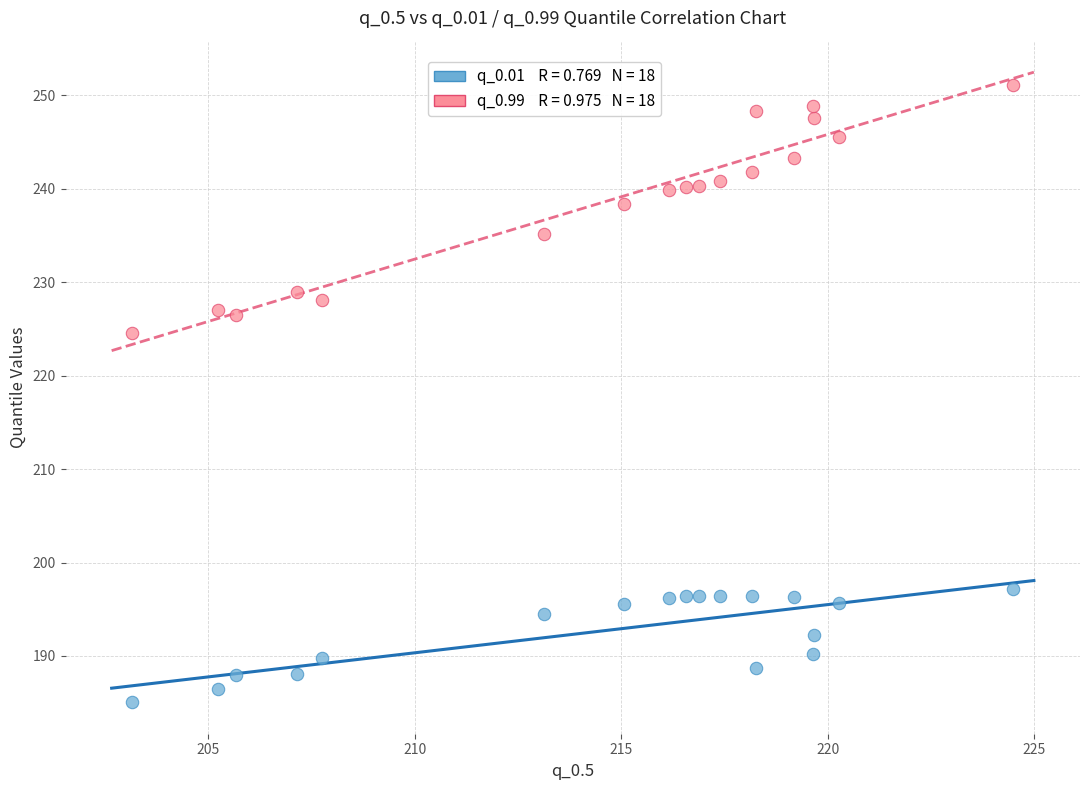

Across all series, what Y value is closest to 218?

224.6